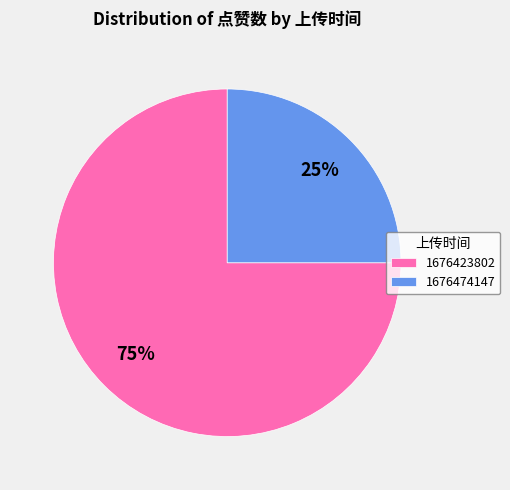

True or false: 1676474147 accounts for 25% of the total.

True